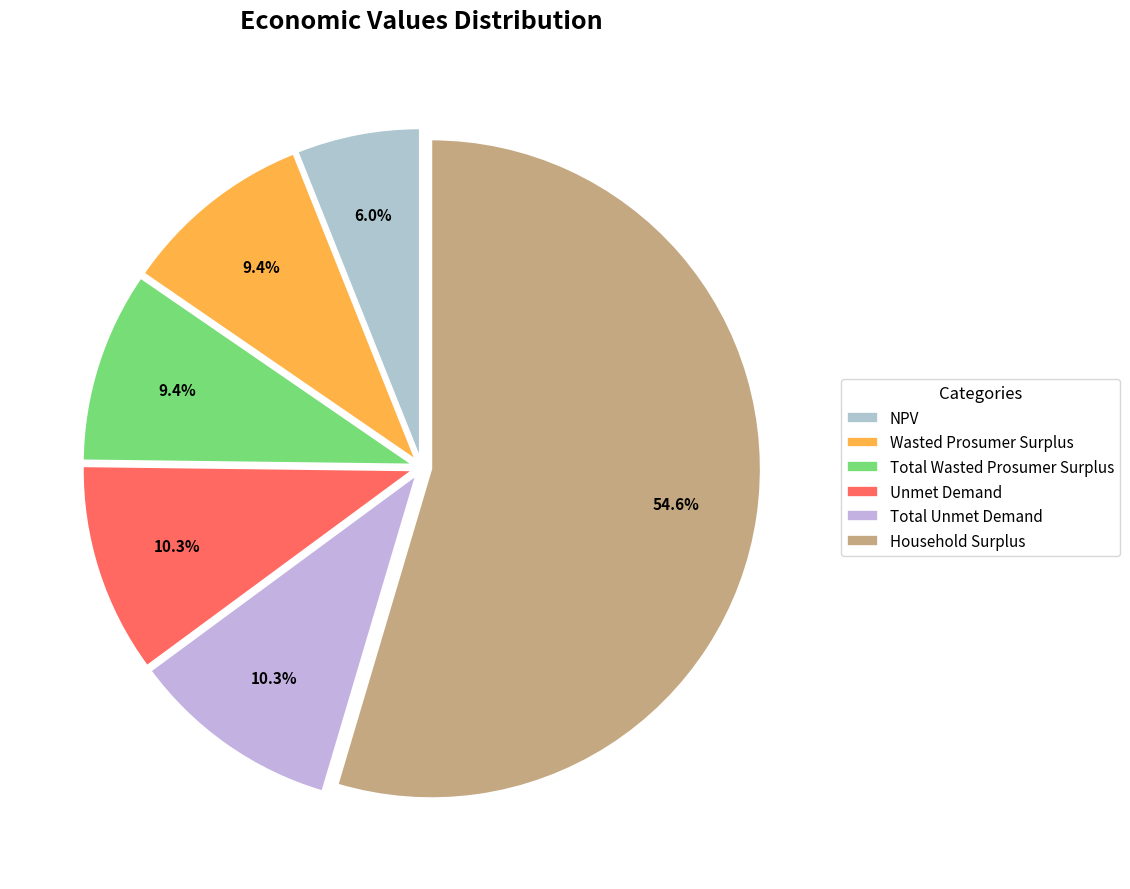

Count the number of slices in the pie.

6